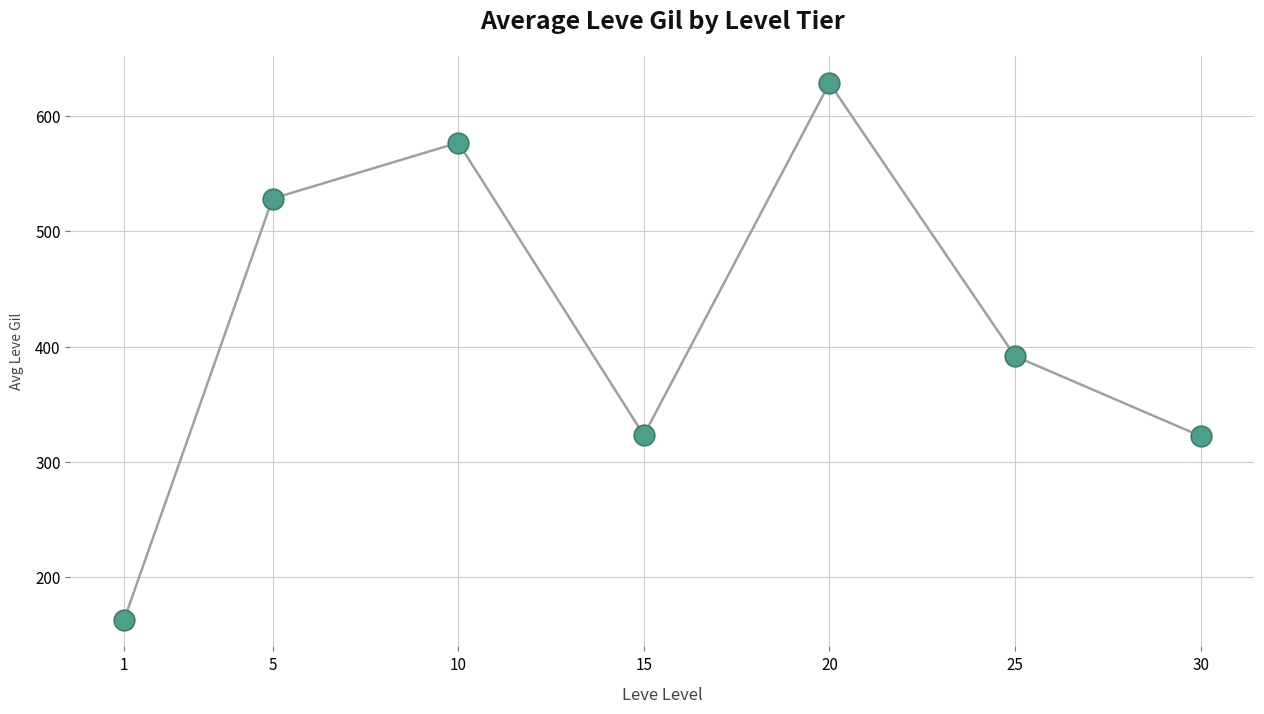

Which has a higher value, 5 or 20?

20